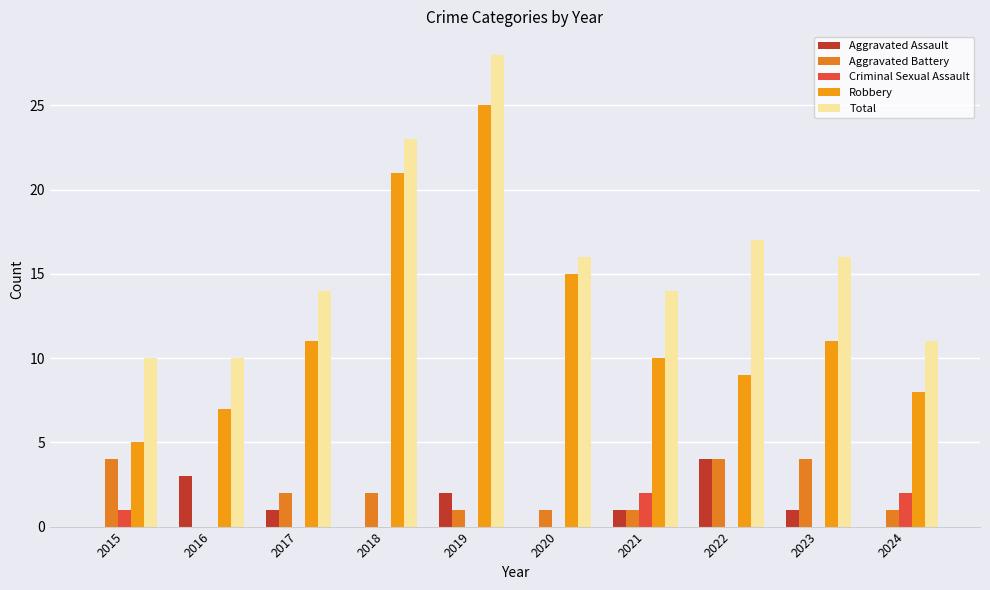

How many groups of bars are there?

10